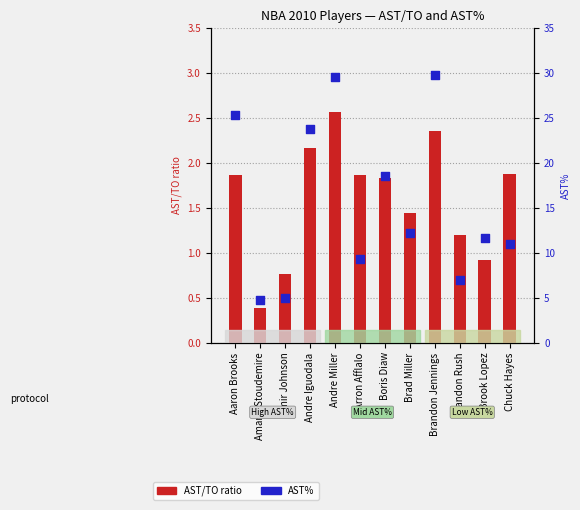

Which series has the largest total across all categories?

AST%